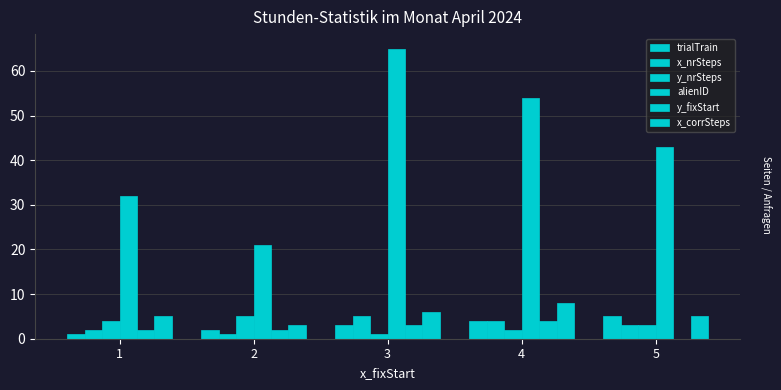

The value of y_fixStart at 5 is 0. True or false?

True